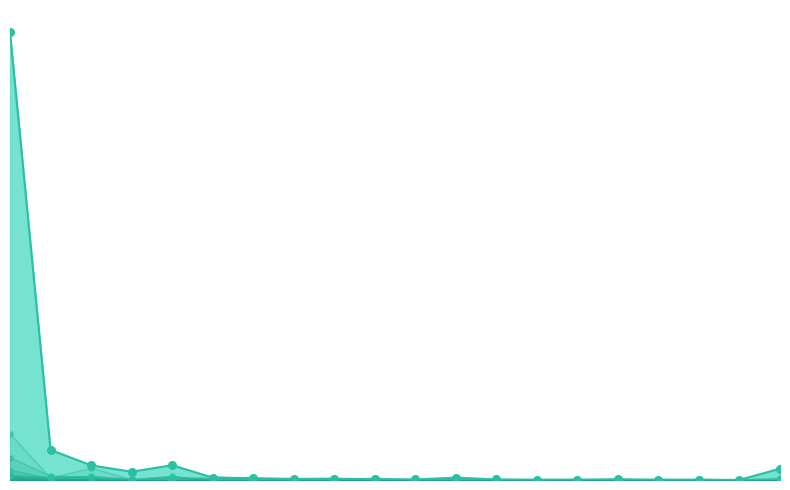

Which series reaches the maximum Y coordinate?

col_1